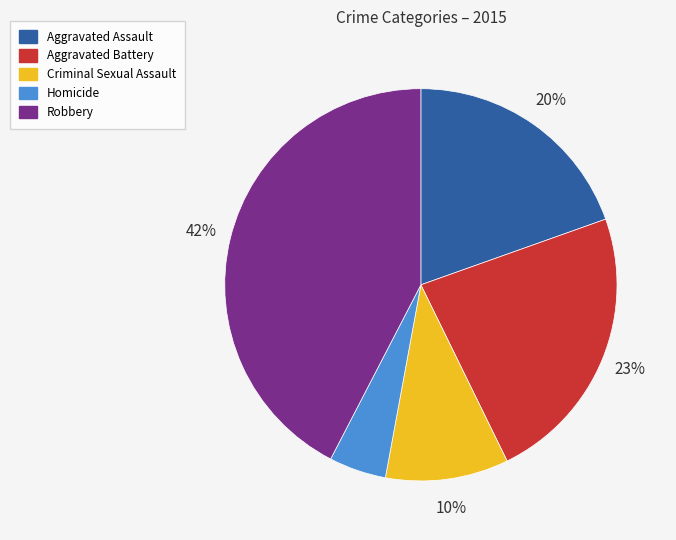

Is Homicide the majority of the pie?

No